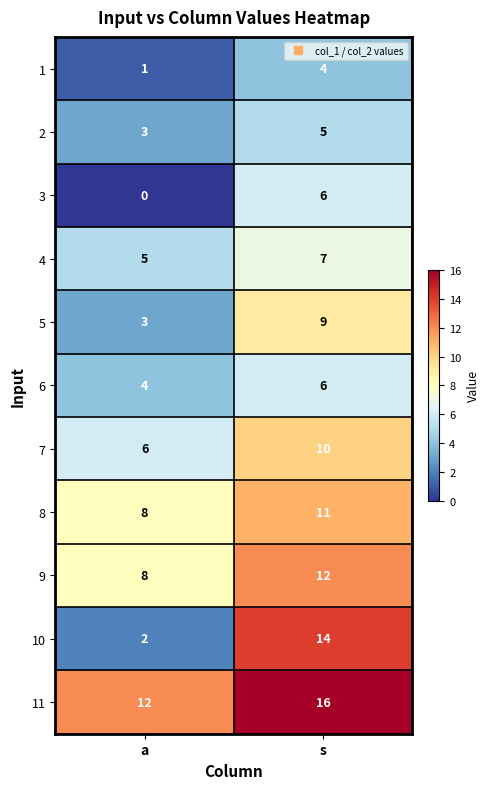

How many categories are shown in the chart?

2